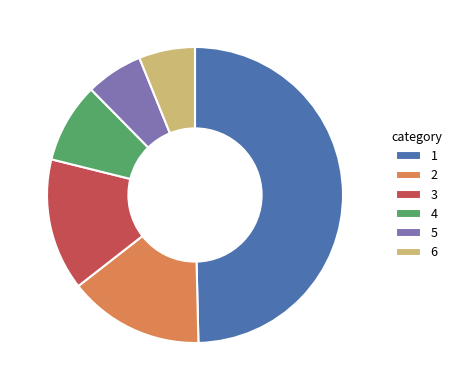

Approximately how many times larger is the value at 3 compared to 4?

1.6